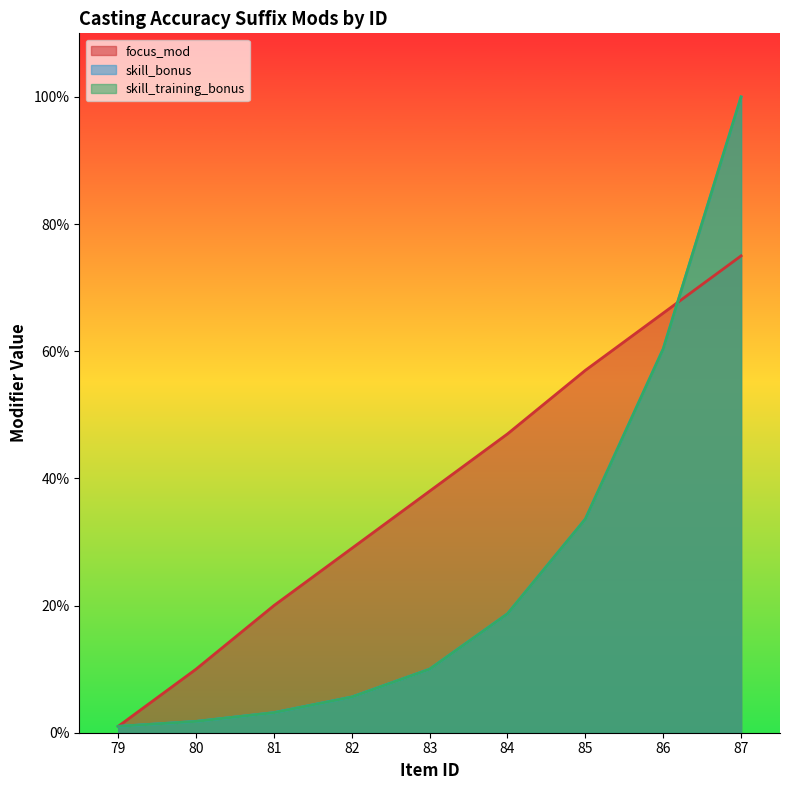

Does the chart display data point markers on the line(s)?

No